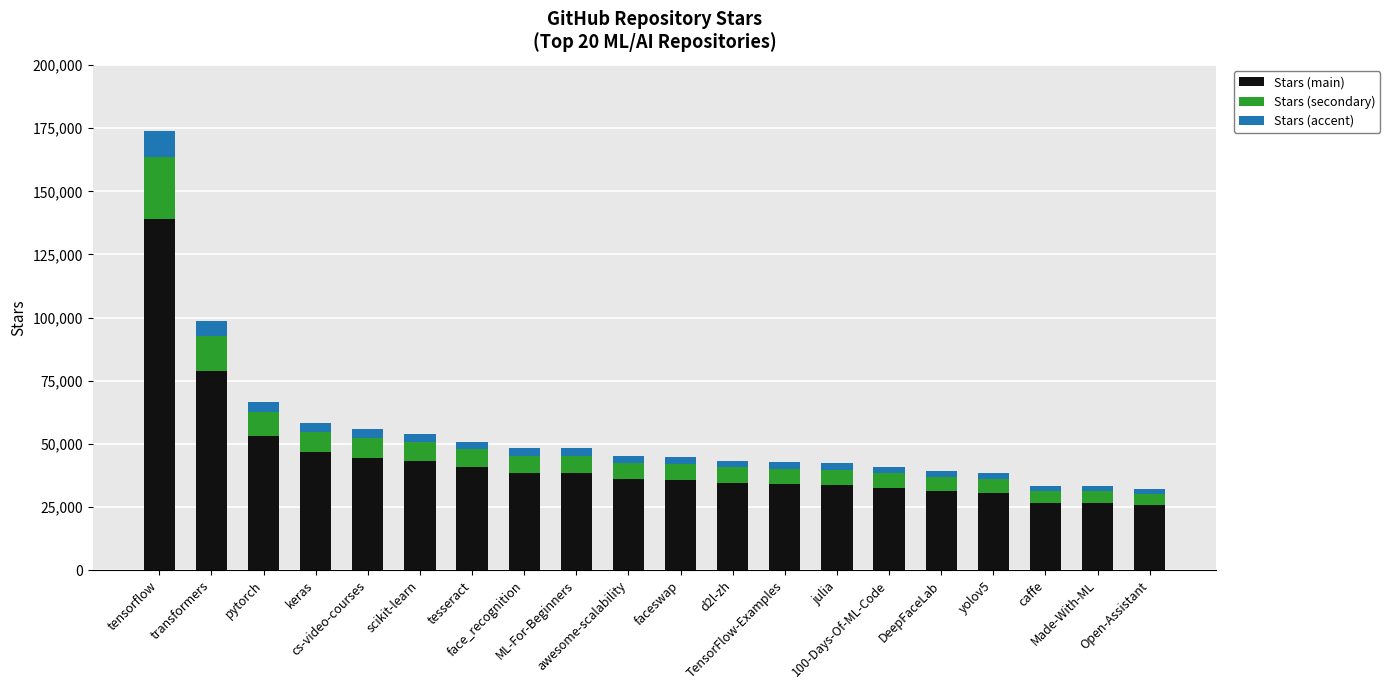

What is the maximum value for Stars (main)?

139200